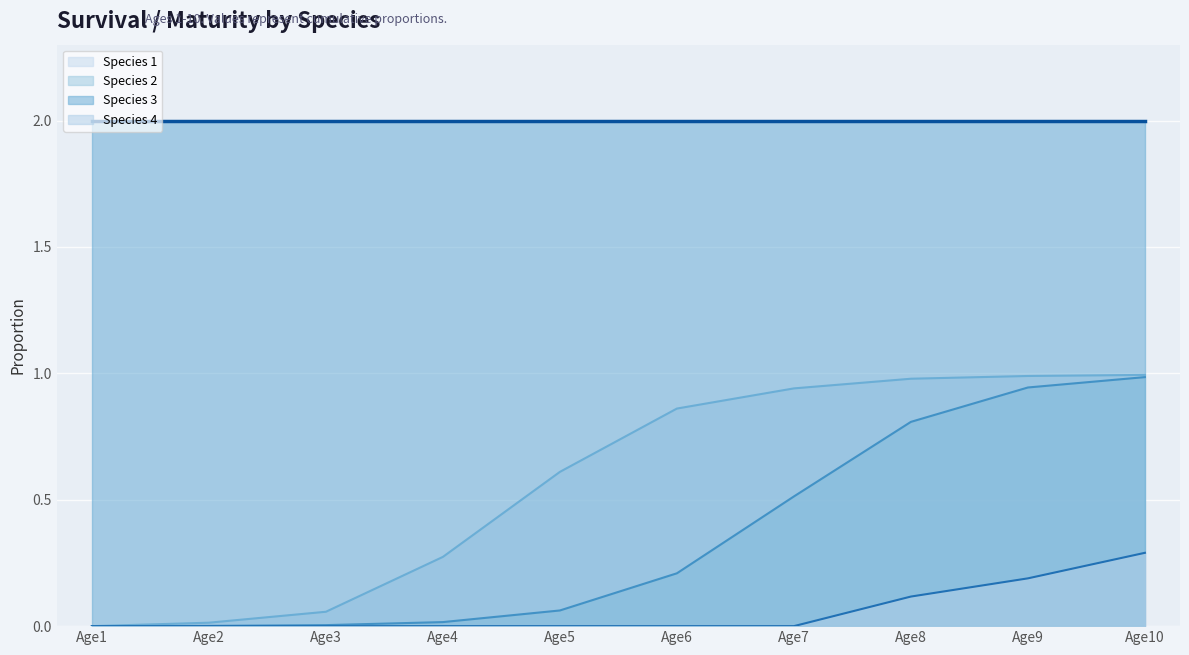

Between Age1 and Age4, which is larger?

Age4